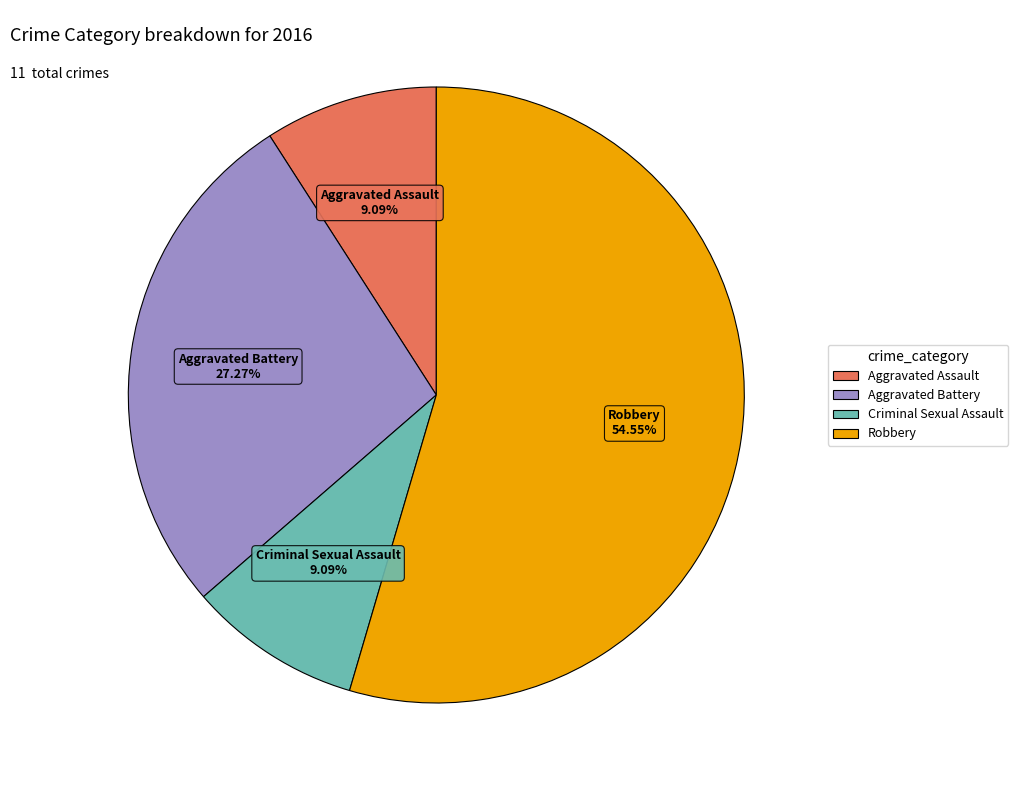

How many slices are in this pie chart?

4